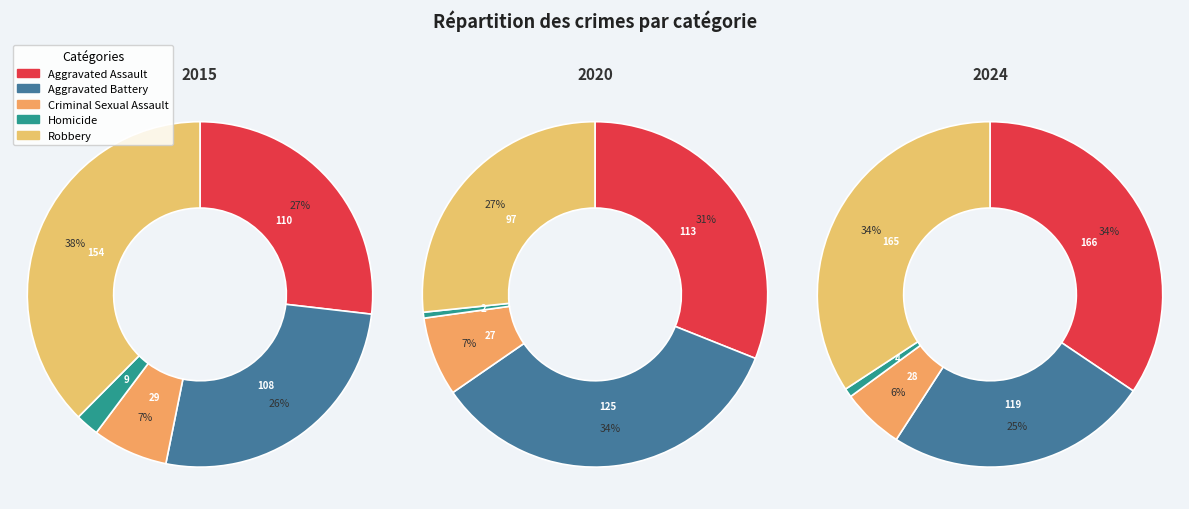

Is there any slice that represents more than half of the pie?

No